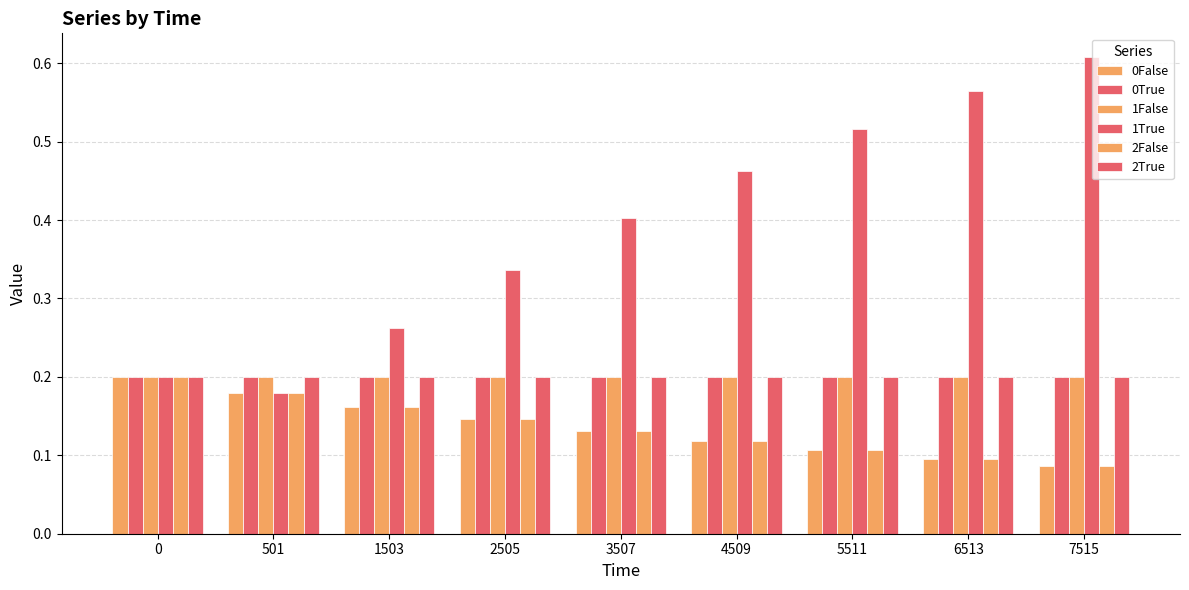

How many categories are shown in the chart?

9